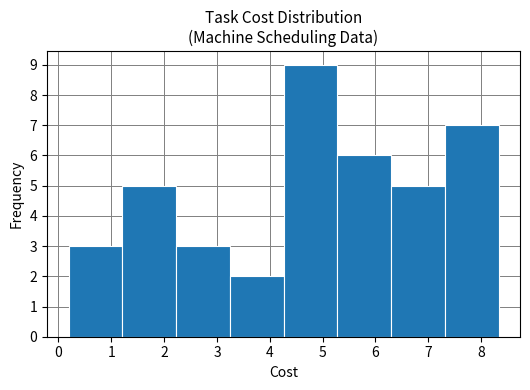

Reading left to right, transcribe this chart: for each bar, give the range it covers on the x-axis and its height. Neither the bar edges nor the heights are printed on the chart, so give them approximately, as read against the axes.

0.2 to 1.2: 3
1.2 to 2.2: 5
2.2 to 3.2: 3
3.2 to 4.3: 2
4.3 to 5.3: 9
5.3 to 6.3: 6
6.3 to 7.3: 5
7.3 to 8.3: 7